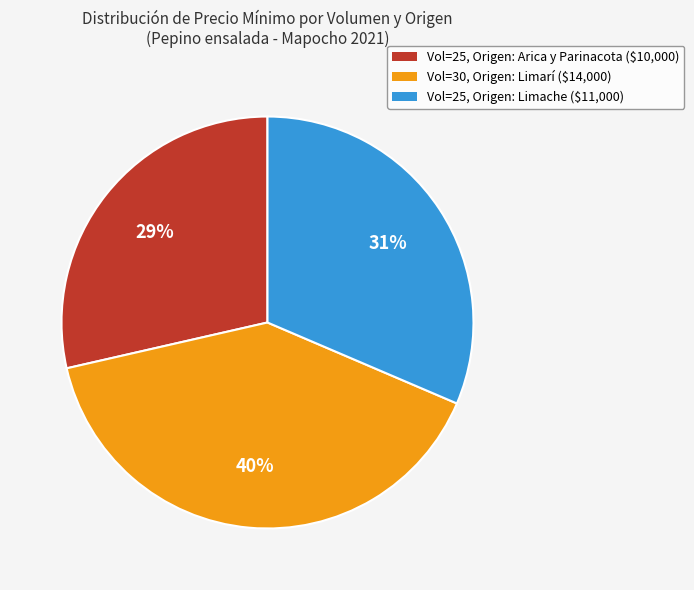

True or false: Vol=25, Origen: Limache ($11,000) accounts for 45% of the total.

False